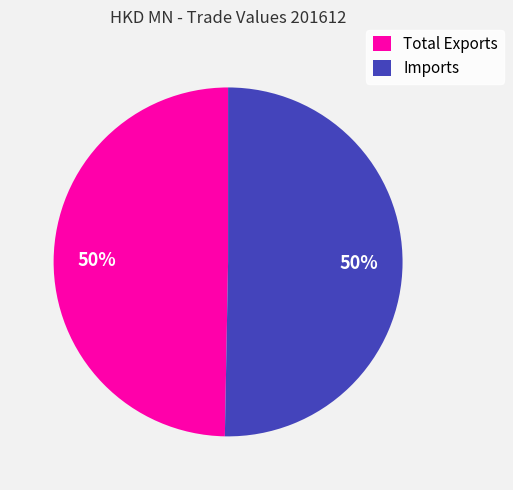

To the nearest percent, what portion does Total Exports represent?

50%